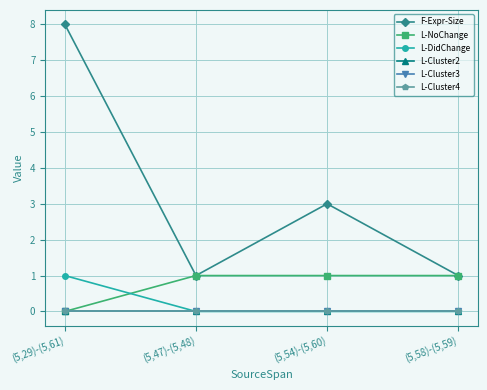

Is this an area chart (filled region under the line)?

No